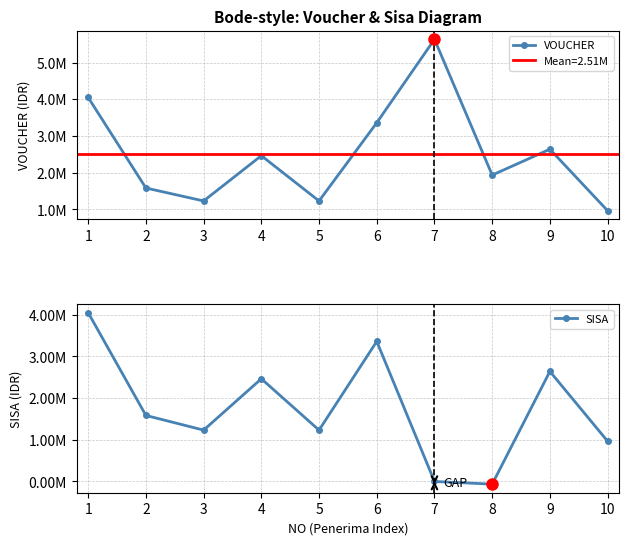

At which category does the chart reach its peak across all series?

7